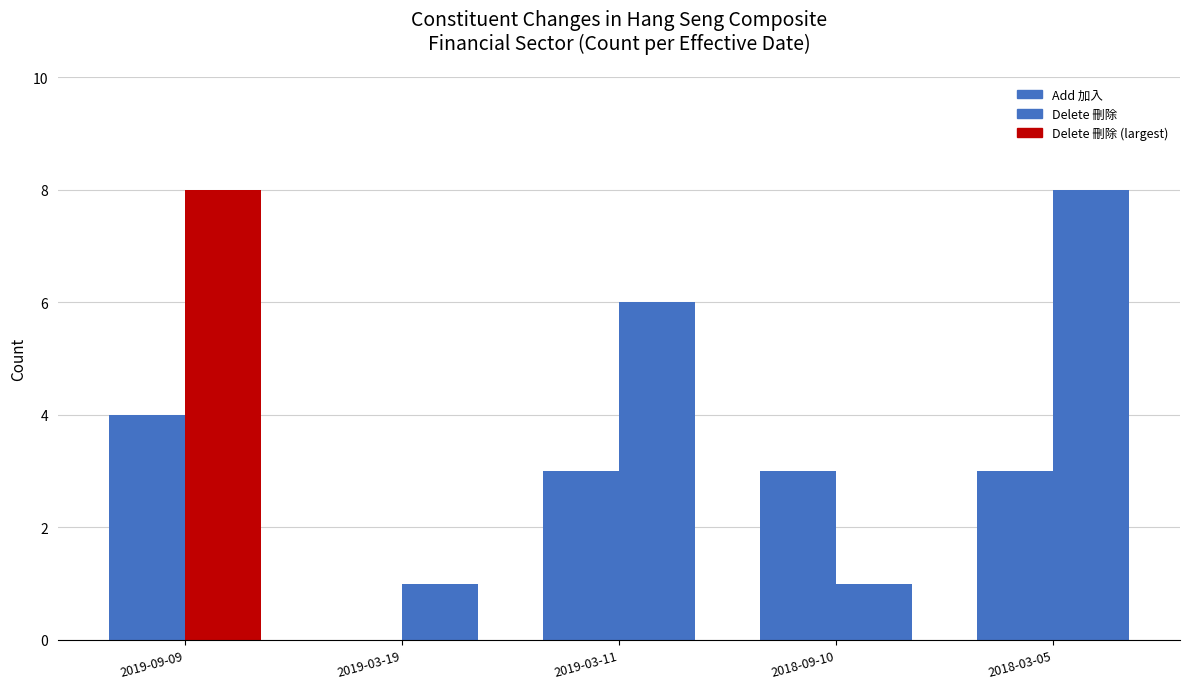

The Delete 刪除 series shows 3 at 2018-03-05. True or false?

False